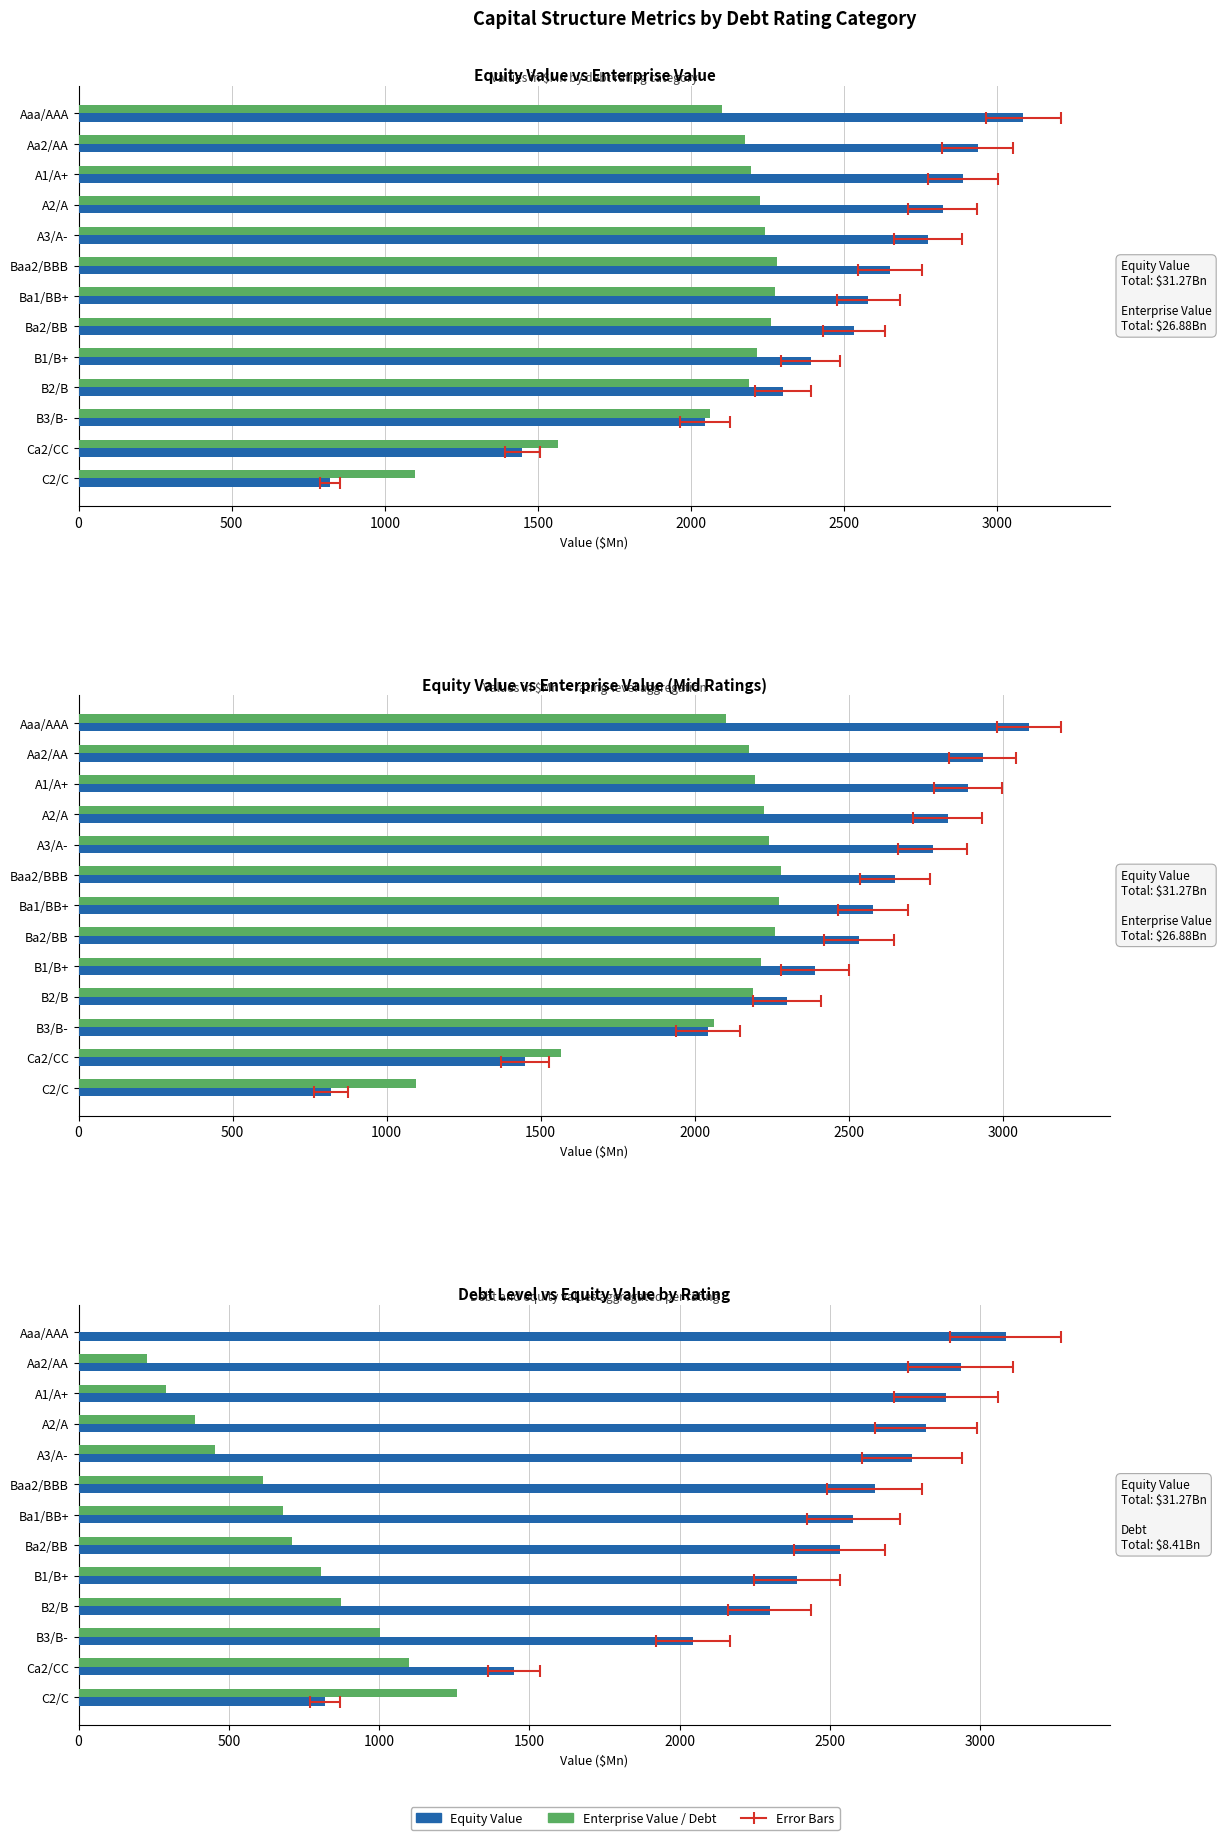

At how many categories does at least one series exceed 1389?

12